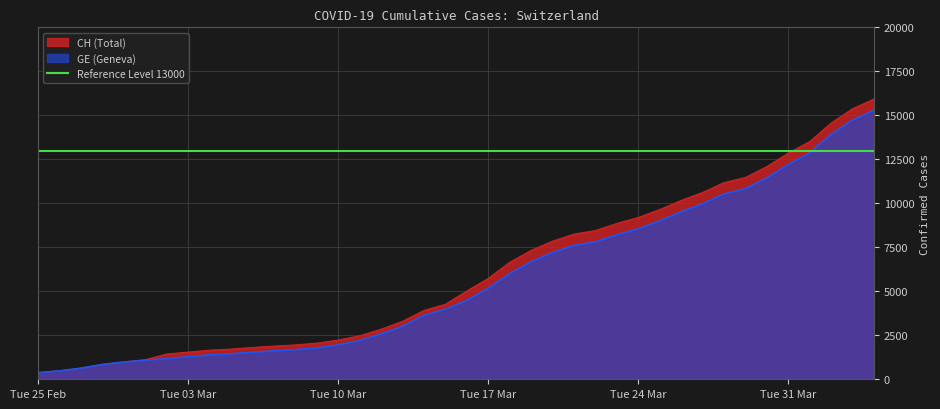

What is the maximum value for GE (Geneva)?

15284